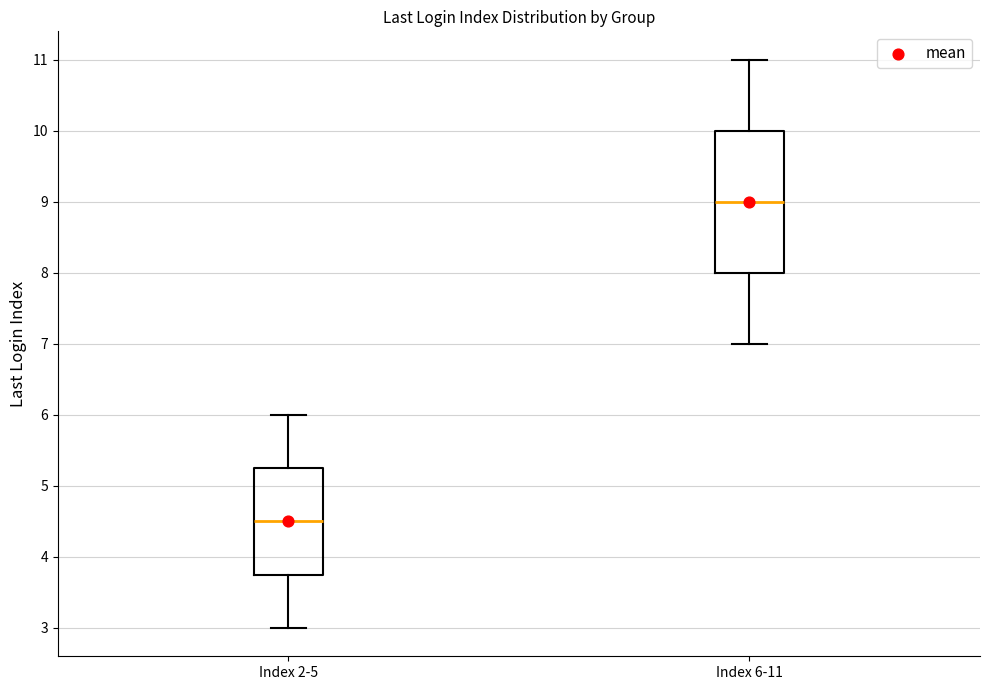

Reading left to right, transcribe this box plot: for each box, give where its median line is, the range the box spans, and where its two whiskers end, as read against the y-axis. The values are not printed on the chart, so give them approximately, as read against the axis.

Index 2-5: median 4.5, box 3.8 to 5.3, whiskers 3.0 to 6.0
Index 6-11: median 9.0, box 8.0 to 10.0, whiskers 7.0 to 11.0